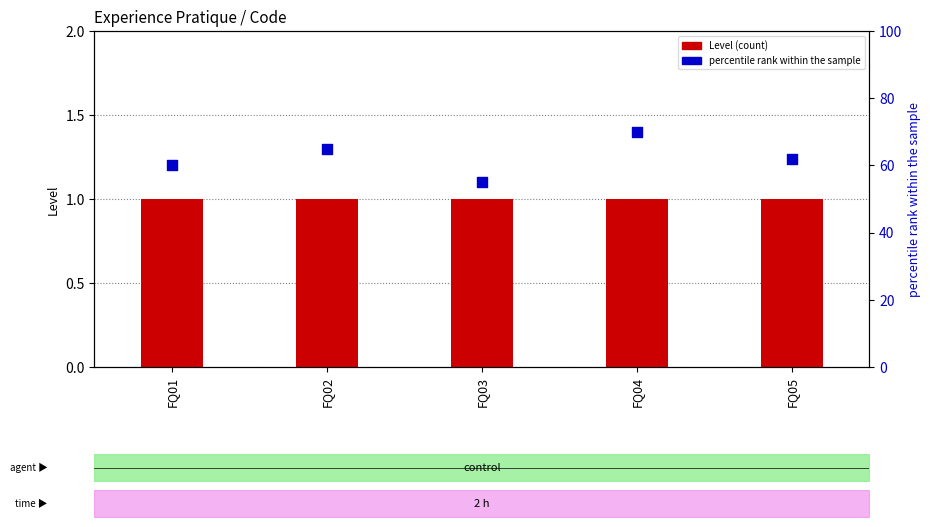

Which series has the largest total across all categories?

percentile rank within the sample